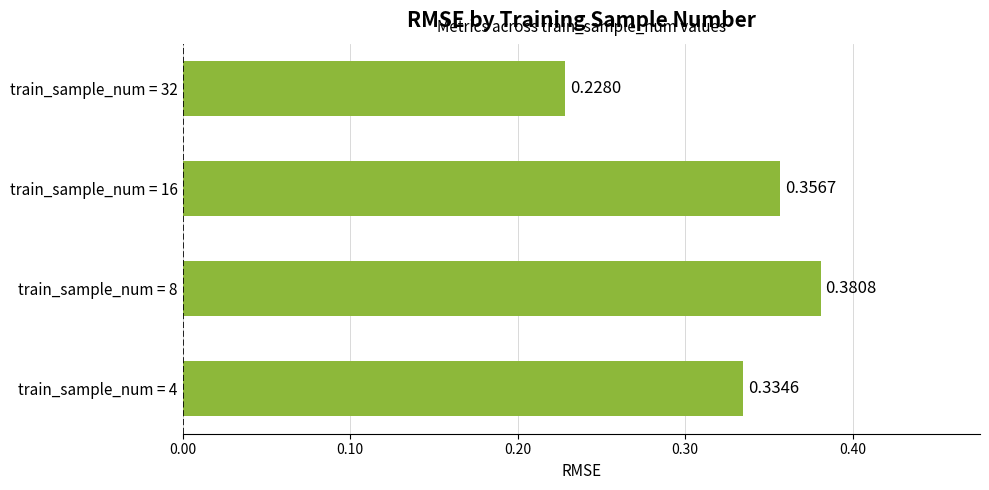

Between train_sample_num = 16 and train_sample_num = 8, which is larger?

train_sample_num = 8